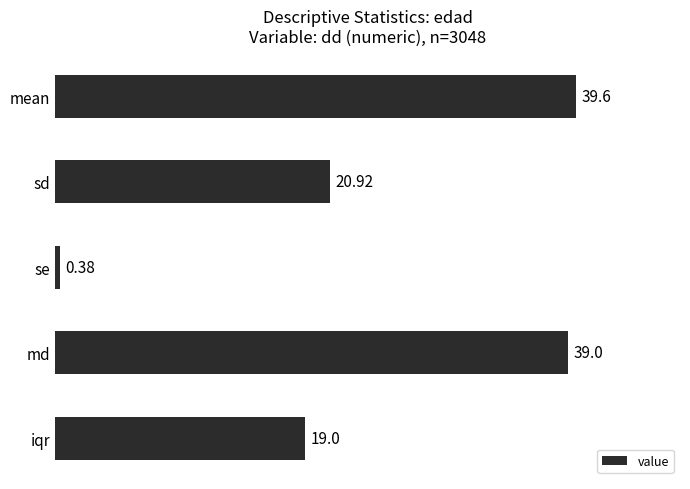

Which category has the lowest value across all series?

se